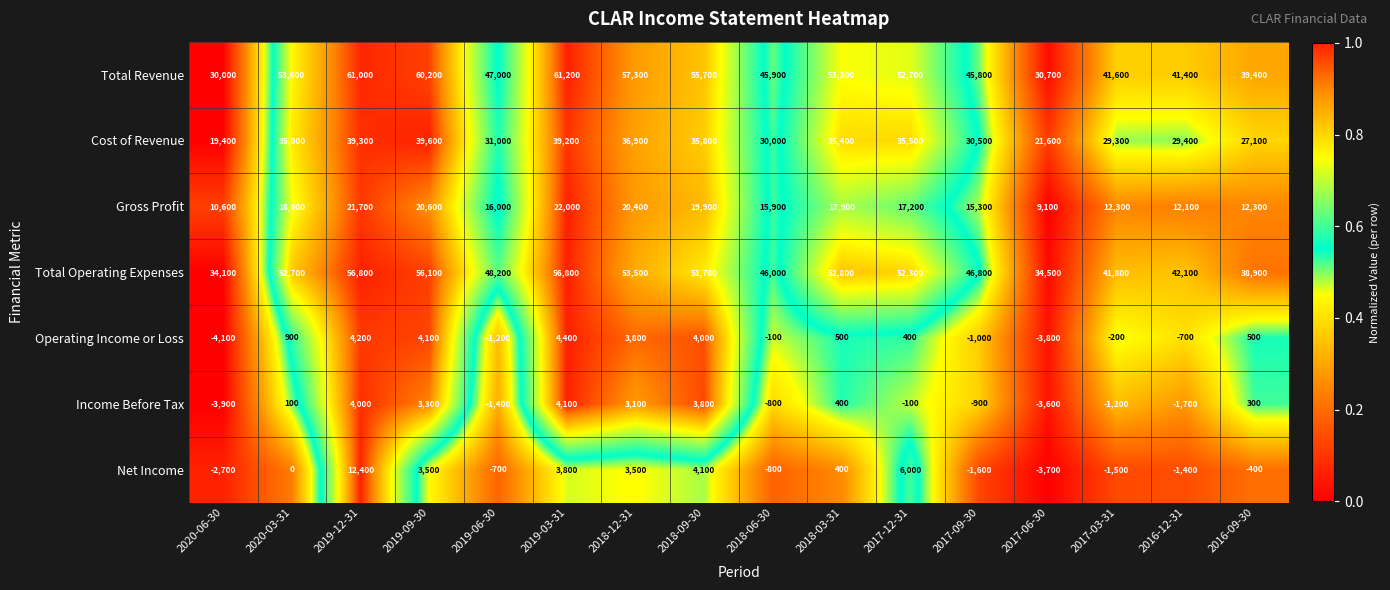

At which category is the sum across all series the highest?

2019-12-31